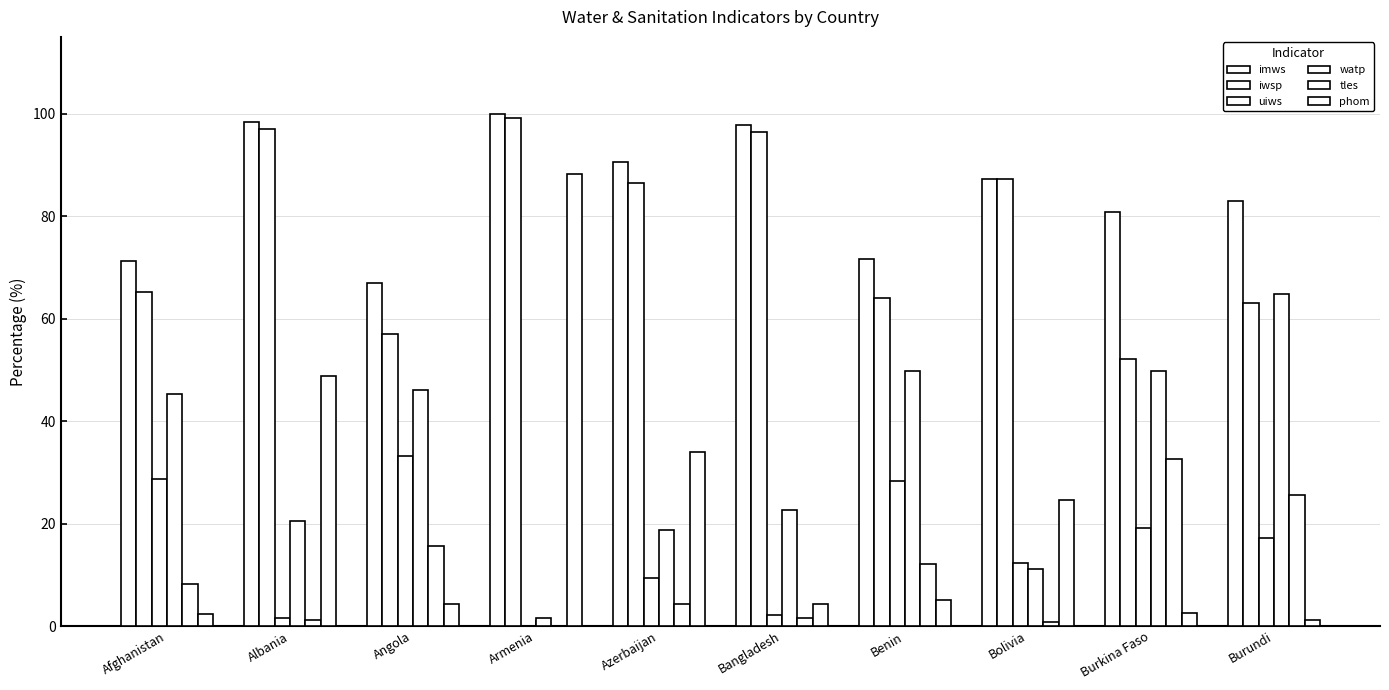

Does the chart contain stacked bars?

No